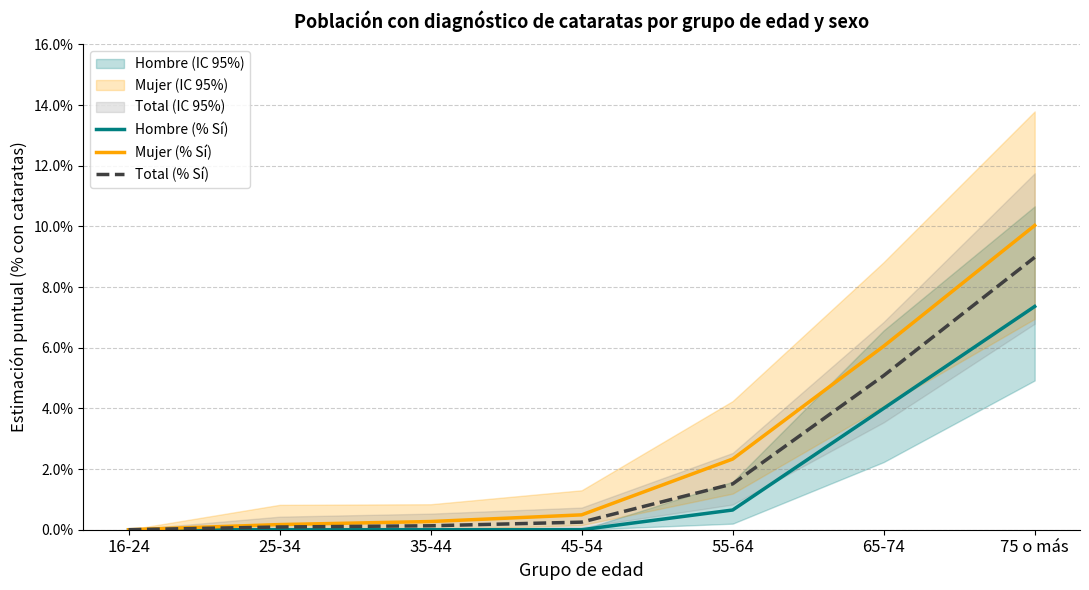

What is the label of the 4th point from the left?

45-54